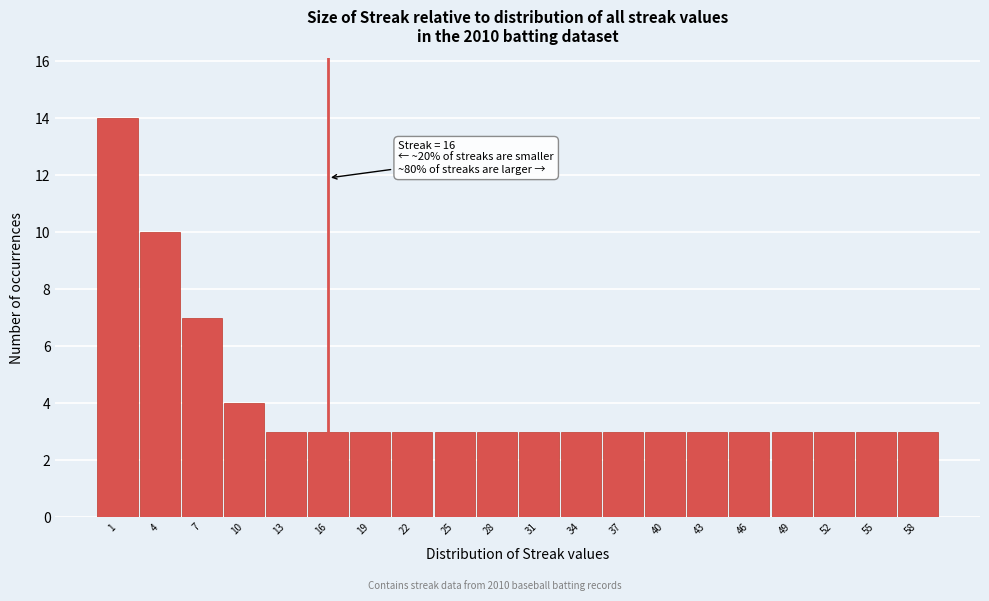

Which range on the x-axis has the tallest bar?

-0.5 to 2.5